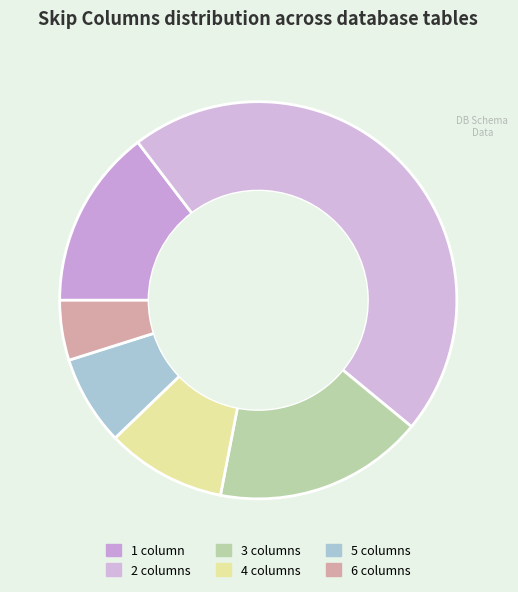

Rank the categories by value from lowest to highest.

6, 5, 4, 1, 3, 2